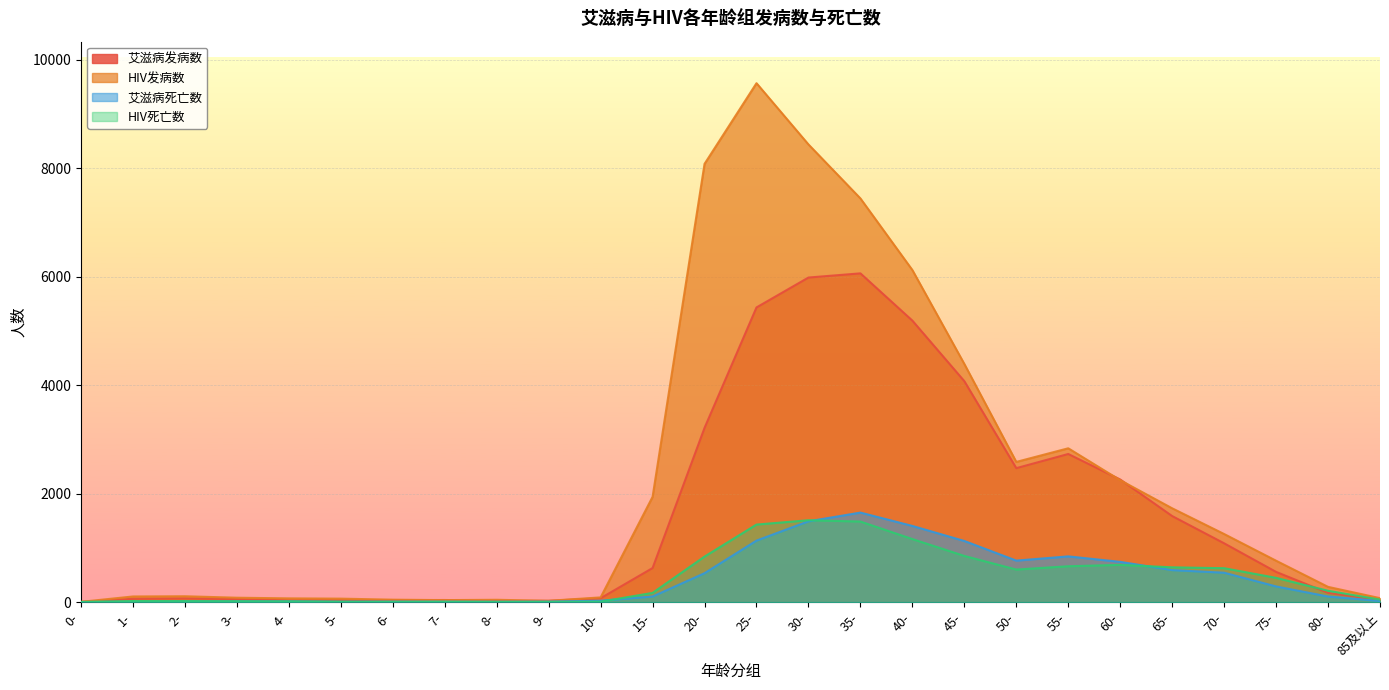

Is the value of HIV发病数 at 10- greater than the value of HIV死亡数 at 7-?

Yes